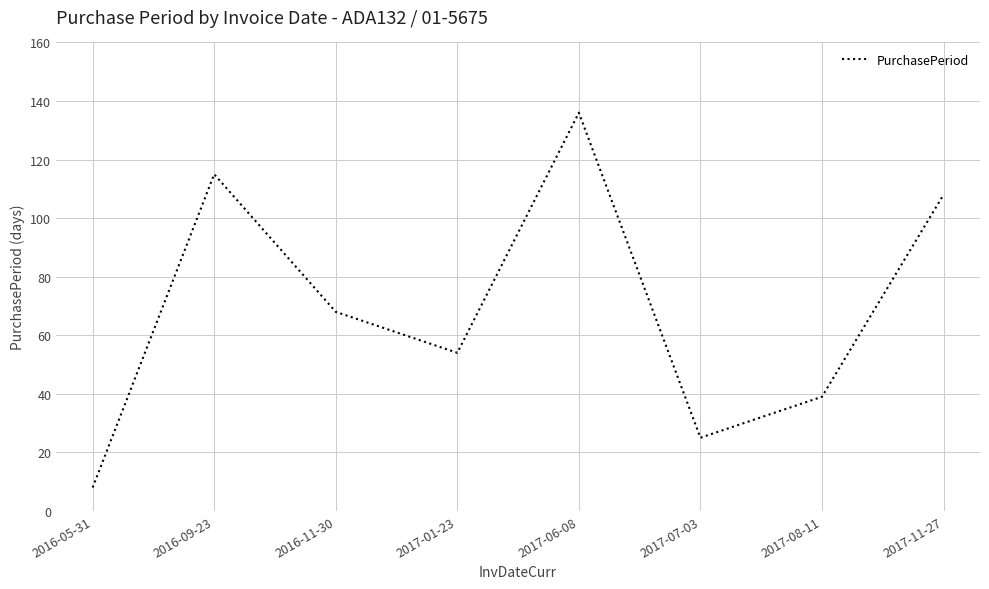

What position from the left is 2017-07-03?

6